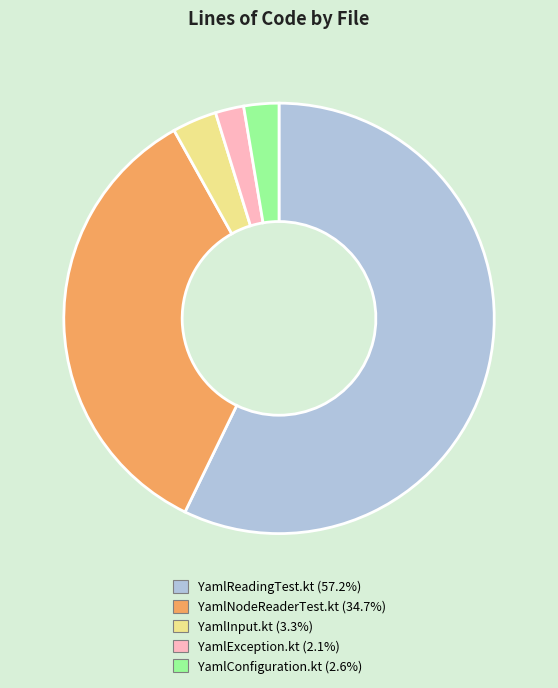

Does YamlConfiguration.kt account for over 50% of the chart?

No